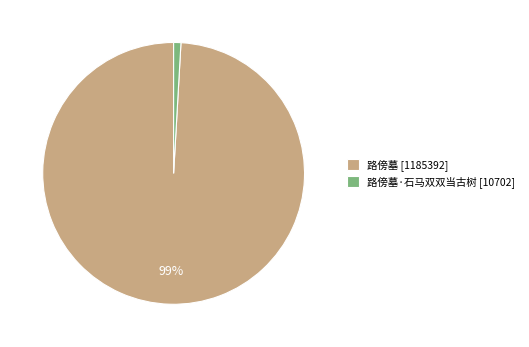

How many segments does this pie chart have?

2